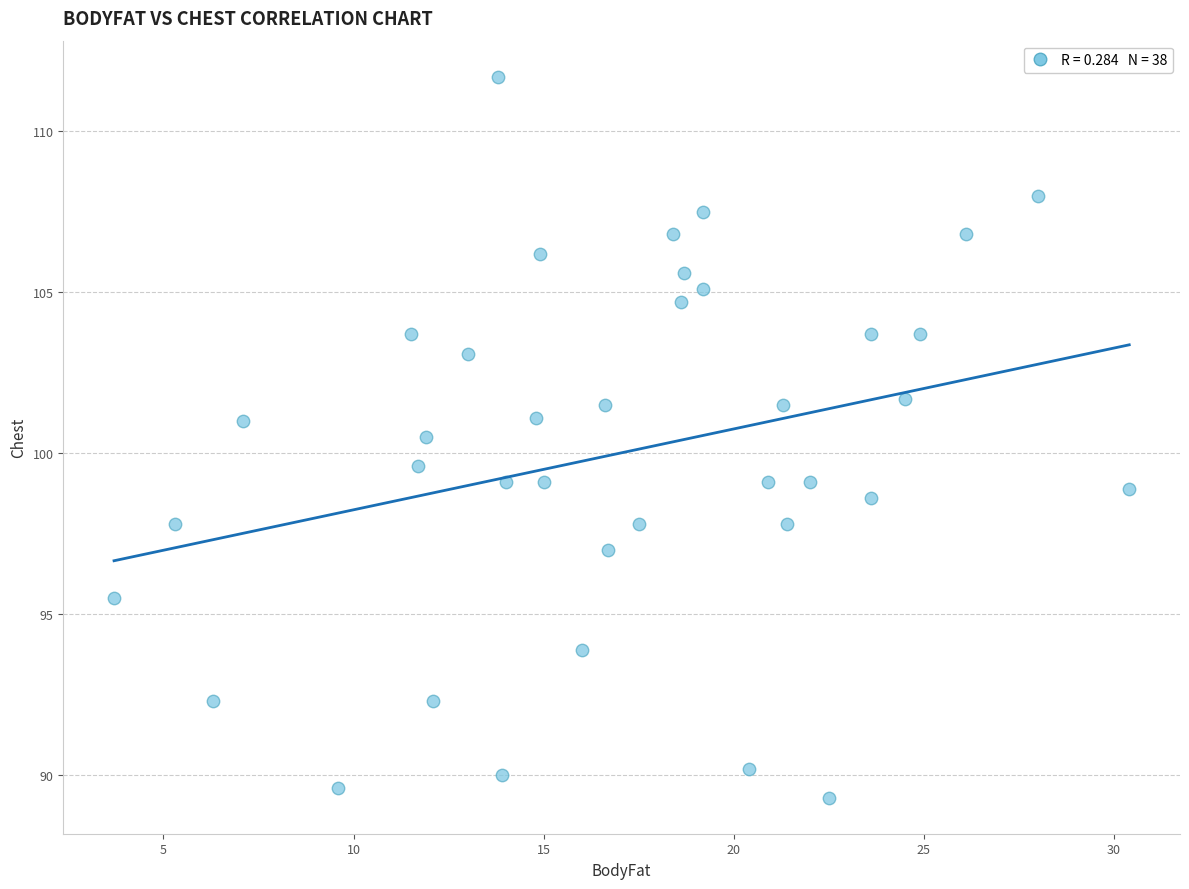

What is the range of X values (max minus min)?

26.7